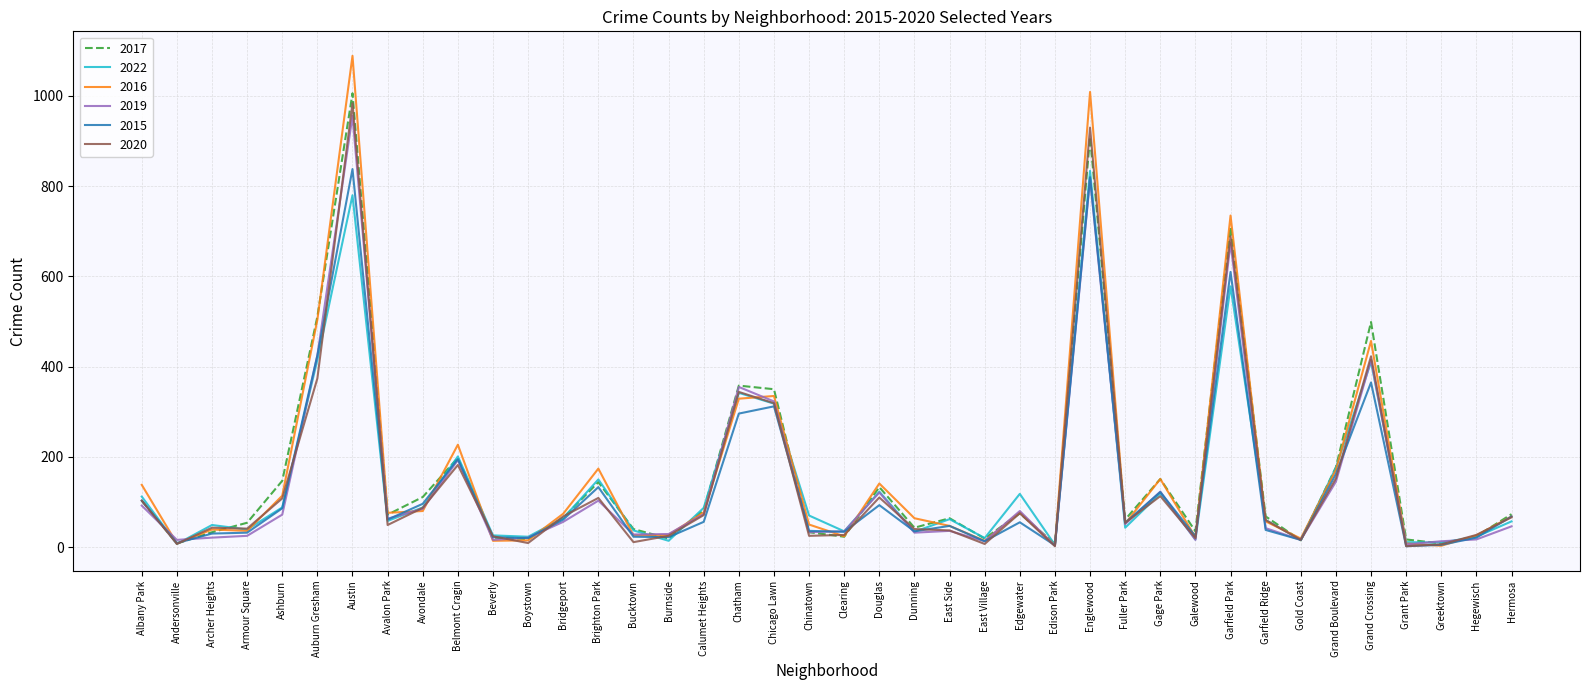

Is it true that 2017 equals 221 at Brighton Park?

False